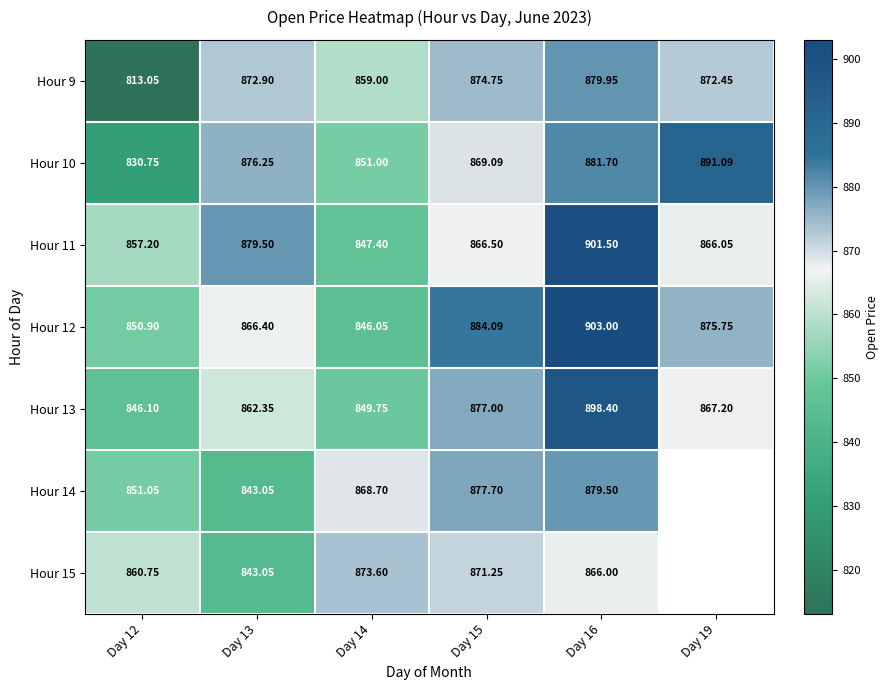

Which has a higher value, Day 19 or Day 16?

Day 16